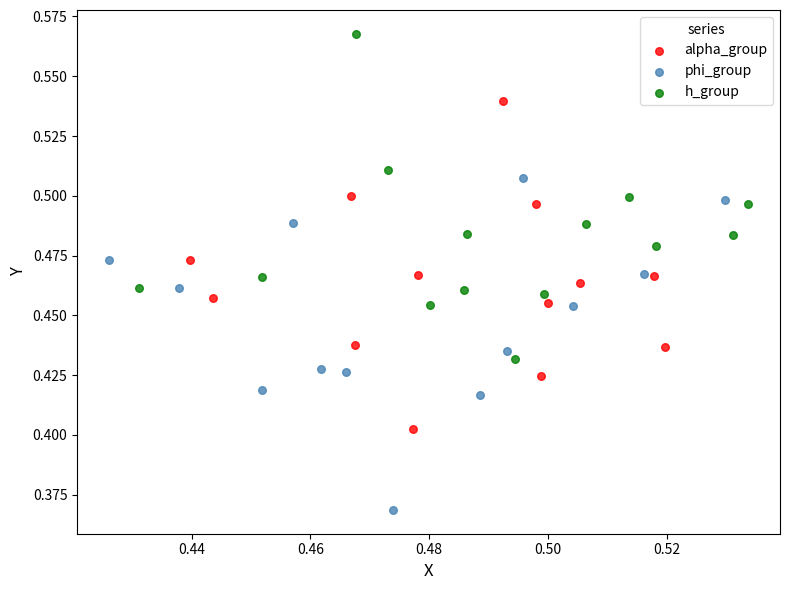

Which series reaches the maximum Y coordinate?

h_group